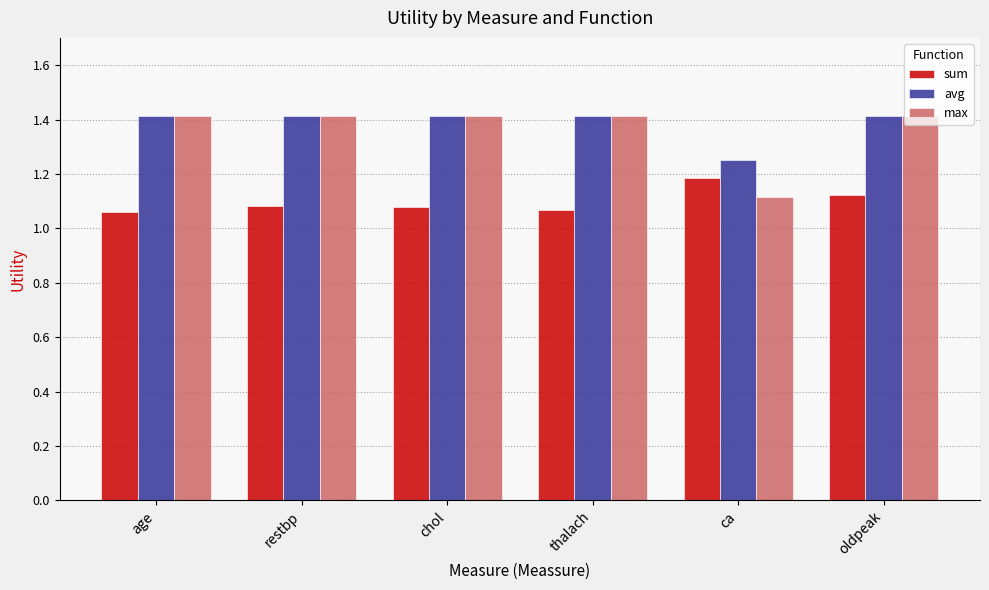

Which series has the largest total across all categories?

avg